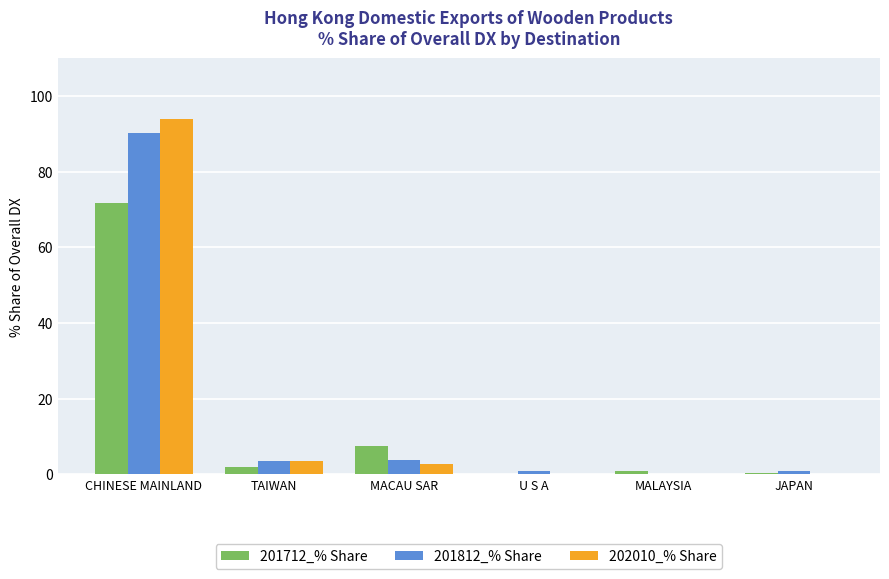

The 201712_% Share series shows 71.8 at CHINESE MAINLAND. True or false?

True